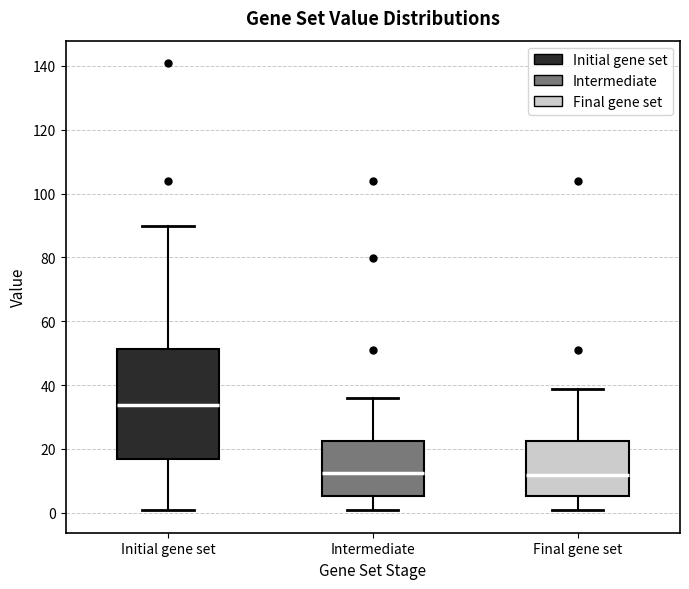

Which box's median line is the highest?

Initial gene set